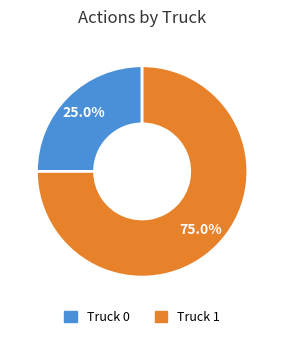

What is the majority slice?

Truck 1